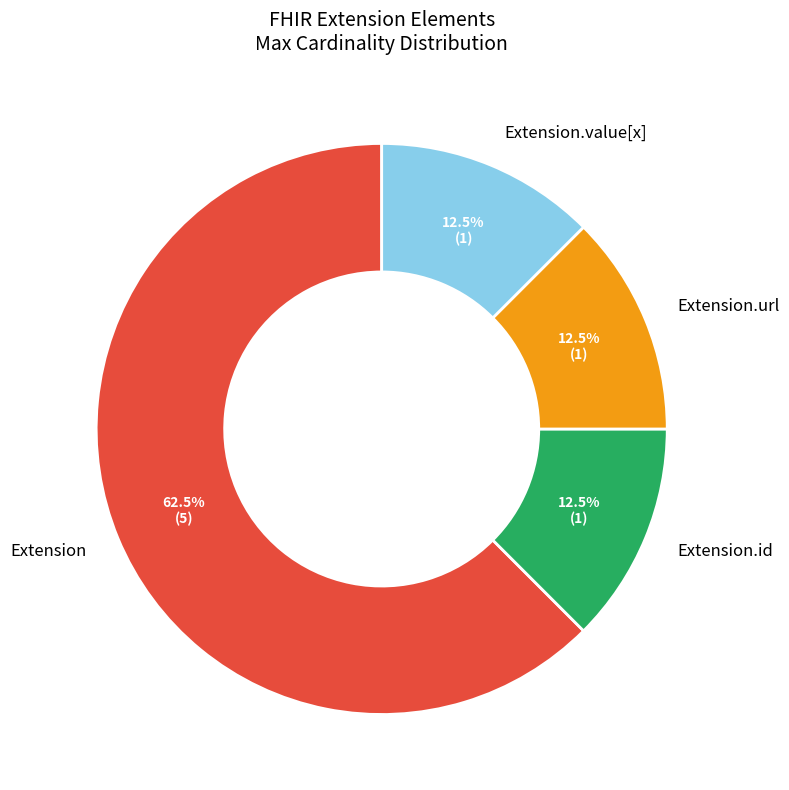

To the nearest percent, what is the difference between the largest and smallest slice percentages?

50%